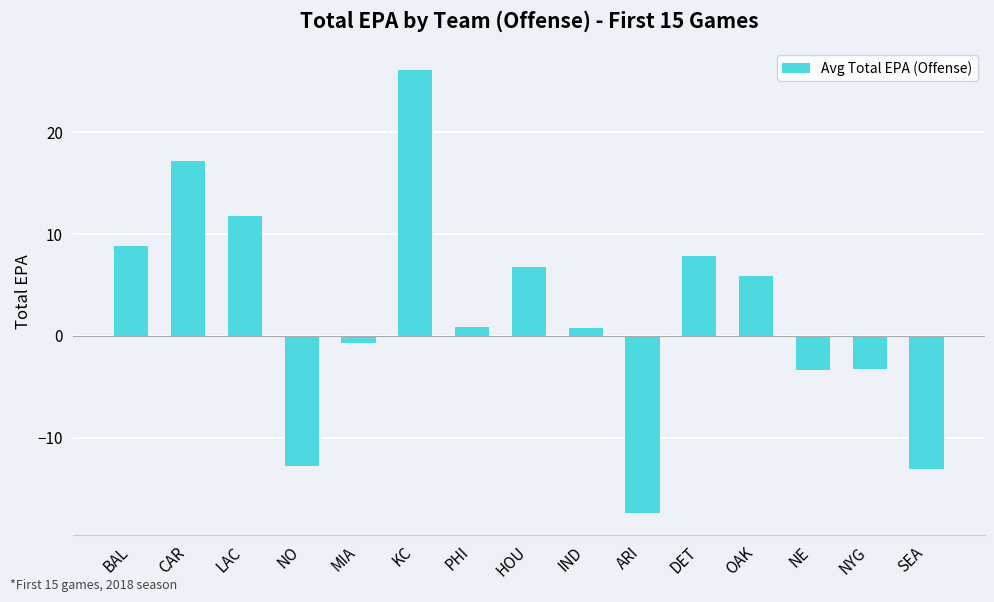

True or false: the data shows -13.1 at SEA.

True